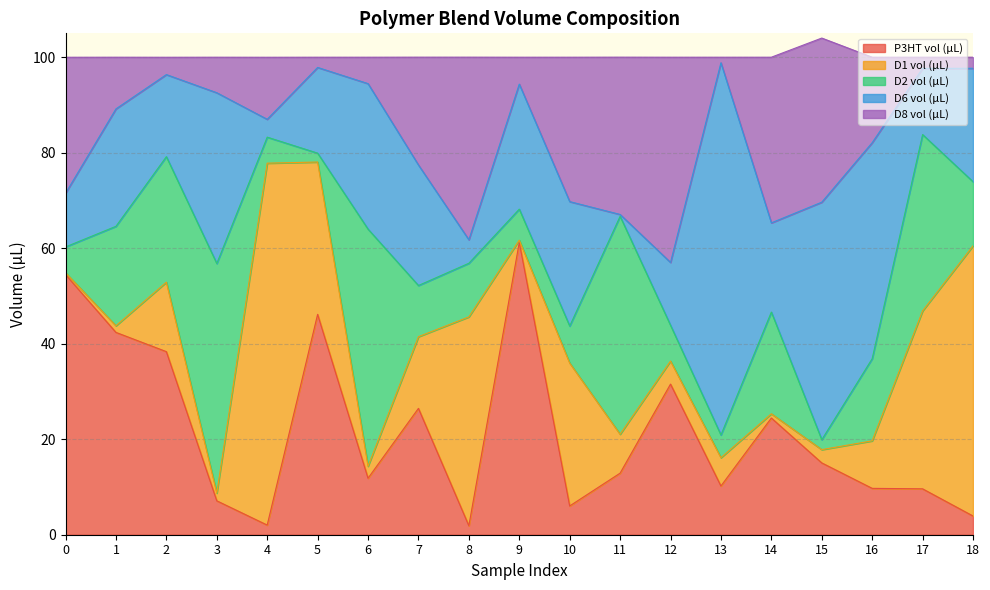

At which category is the sum across all series the highest?

15